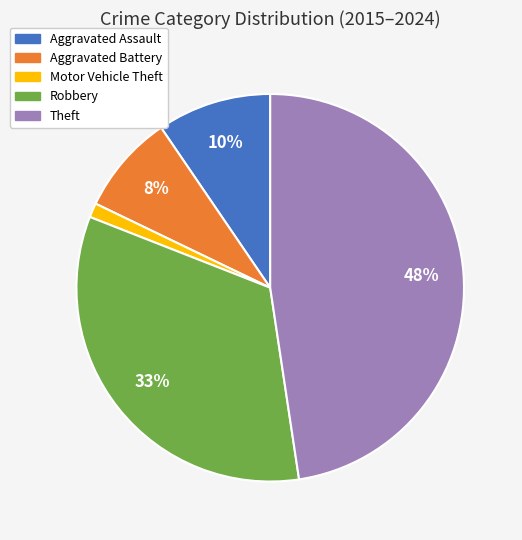

What is the smallest slice in the pie chart?

Motor Vehicle Theft